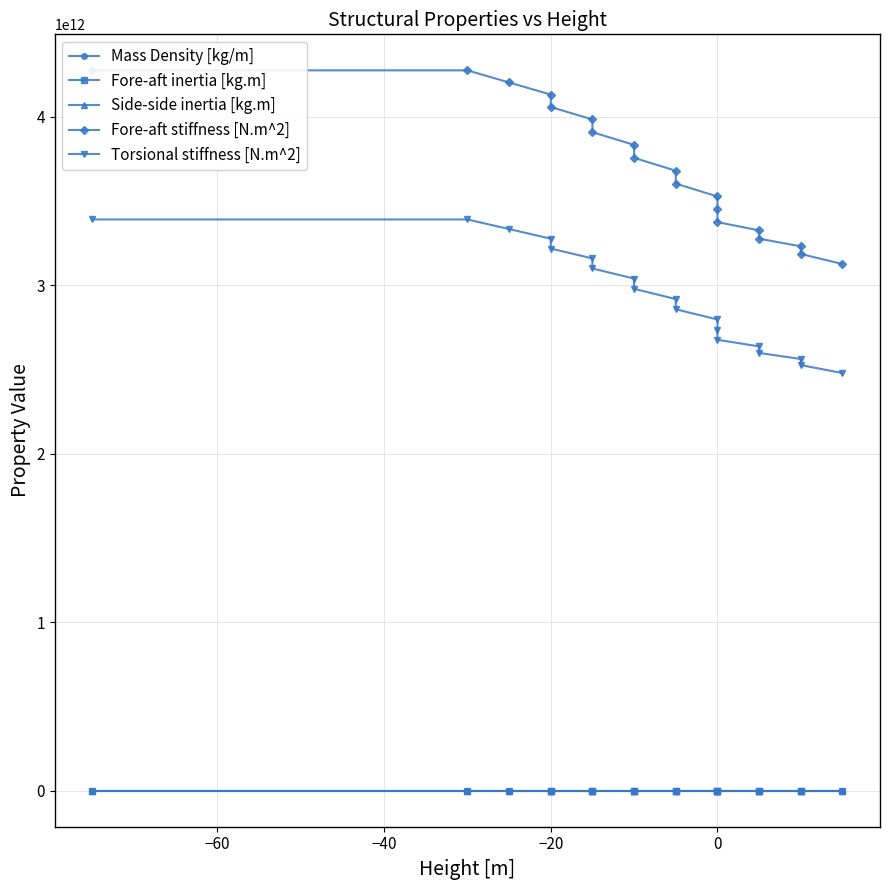

What is the difference between the highest and lowest values at −40?

4202962084213.7